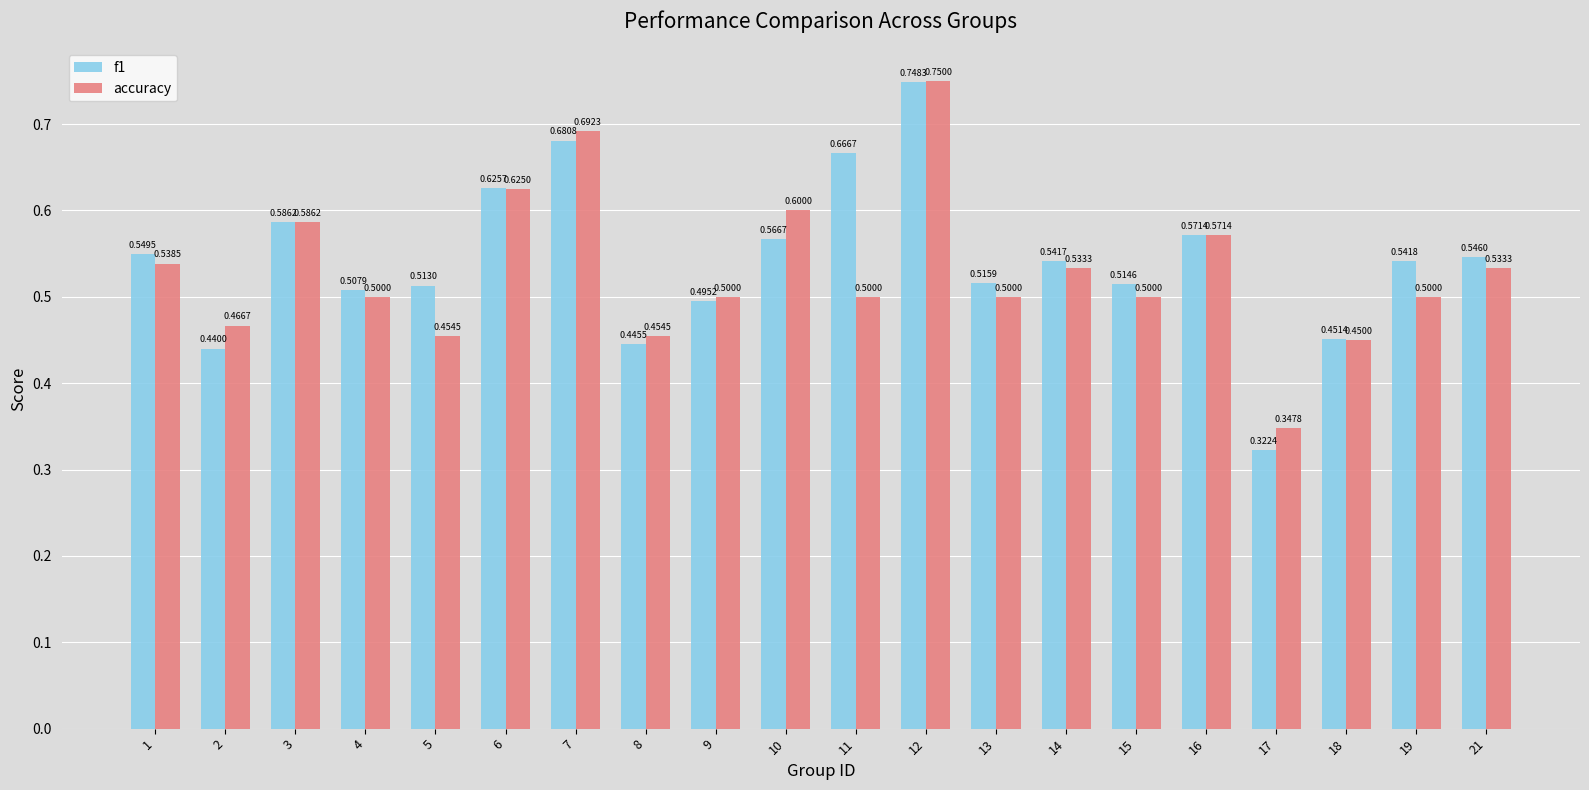

At 13, list the series in order from smallest to largest.

accuracy, f1